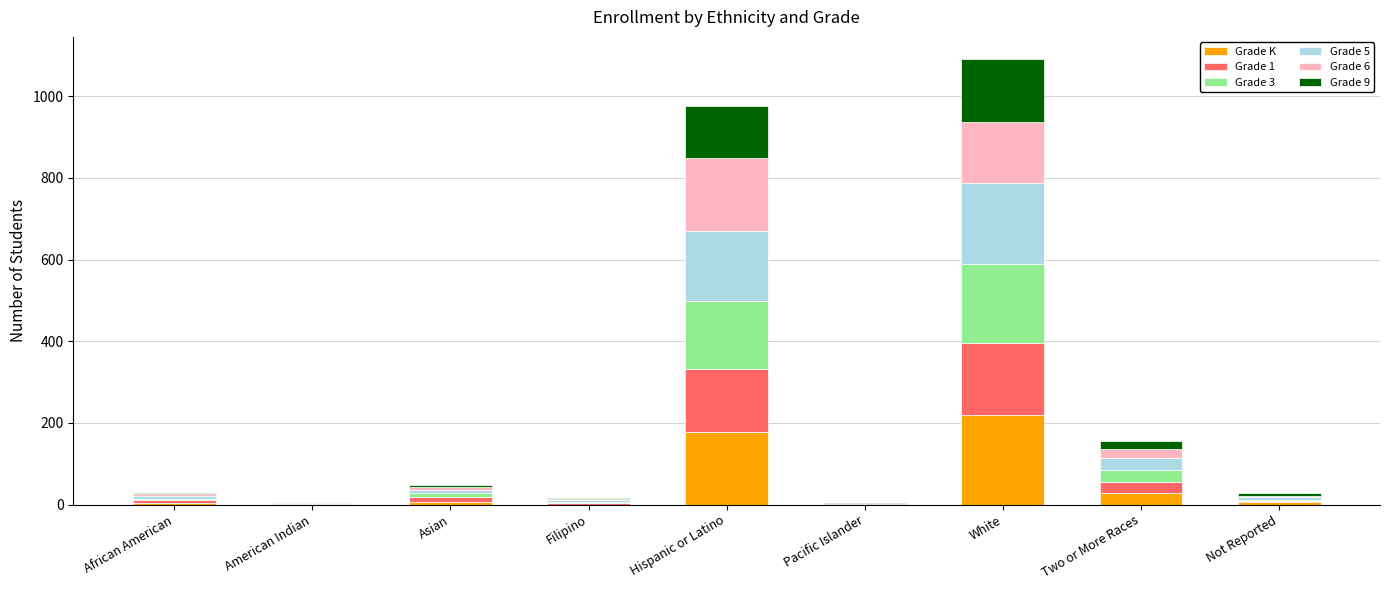

What is the maximum value for Grade K?

219